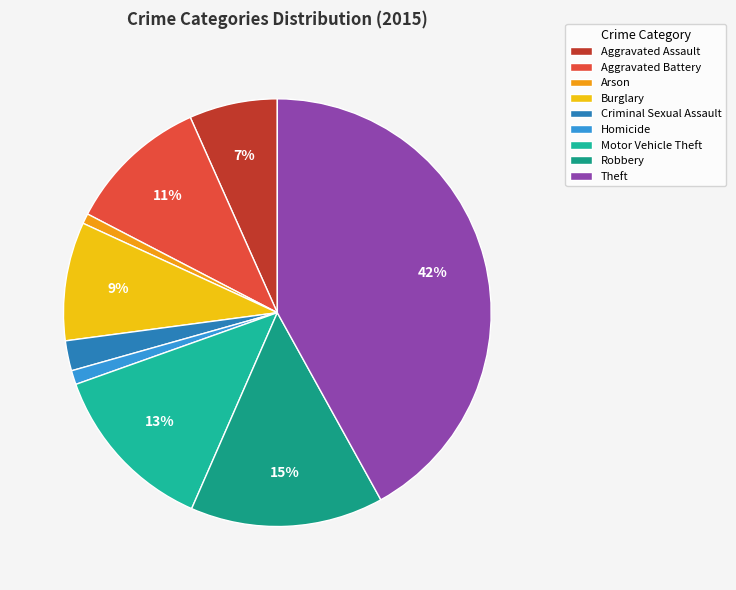

Count the number of slices in the pie.

9